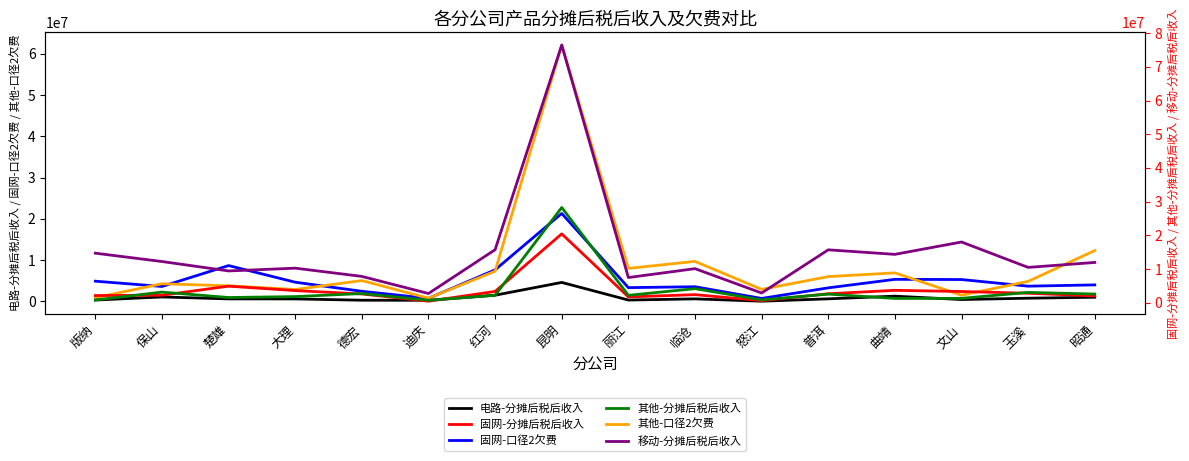

Rank the series at 红河 from lowest to highest value.

电路-分摊后税后收入, 其他-分摊后税后收入, 固网-分摊后税后收入, 其他-口径2欠费, 固网-口径2欠费, 移动-分摊后税后收入